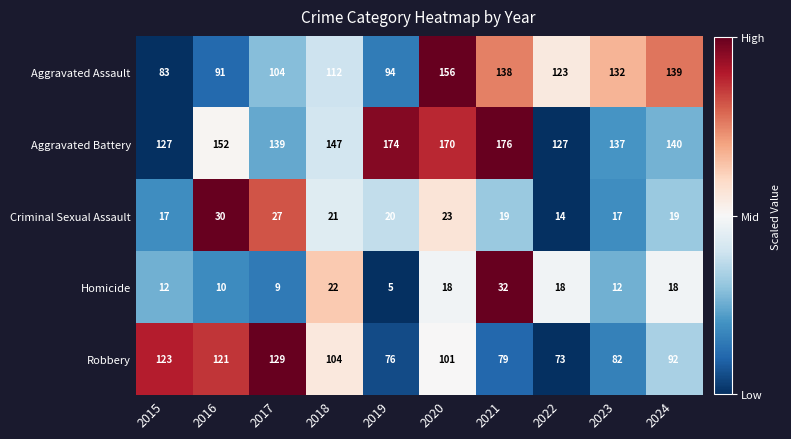

How many values in the Aggravated Battery series are below 147?

5